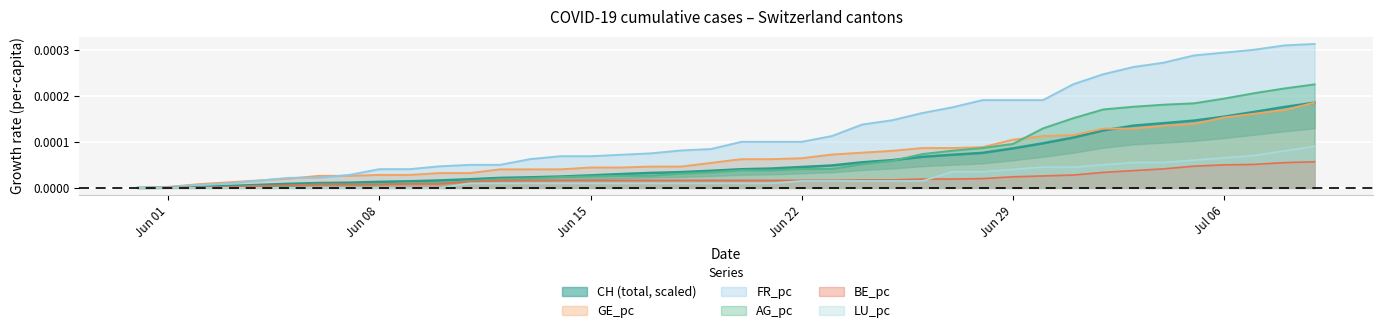

True or false: GE_pc has a value of 0.0 at Jun 01.

True